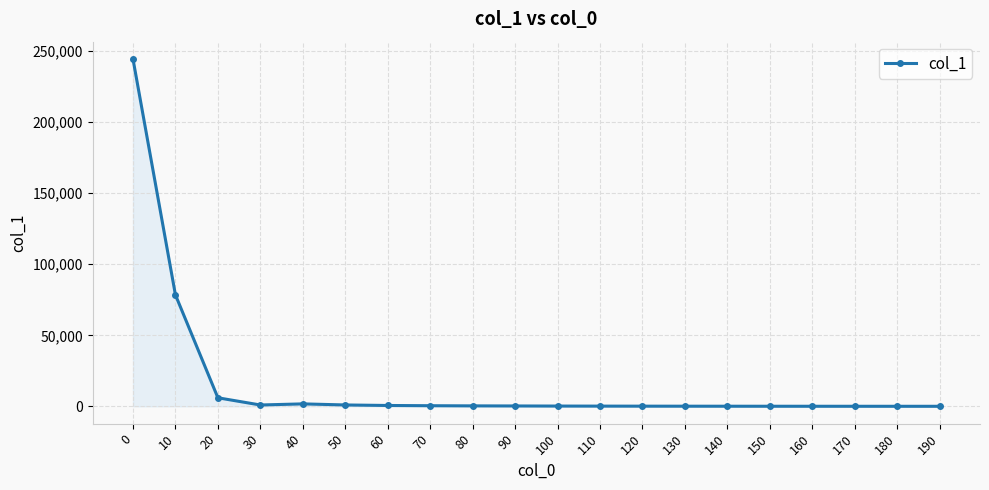

What is the average value?

16744